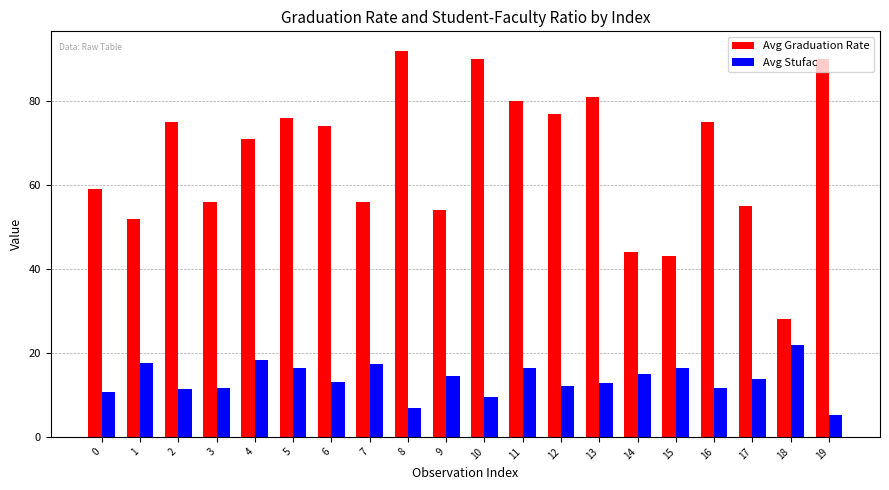

How many groups of bars are there?

20